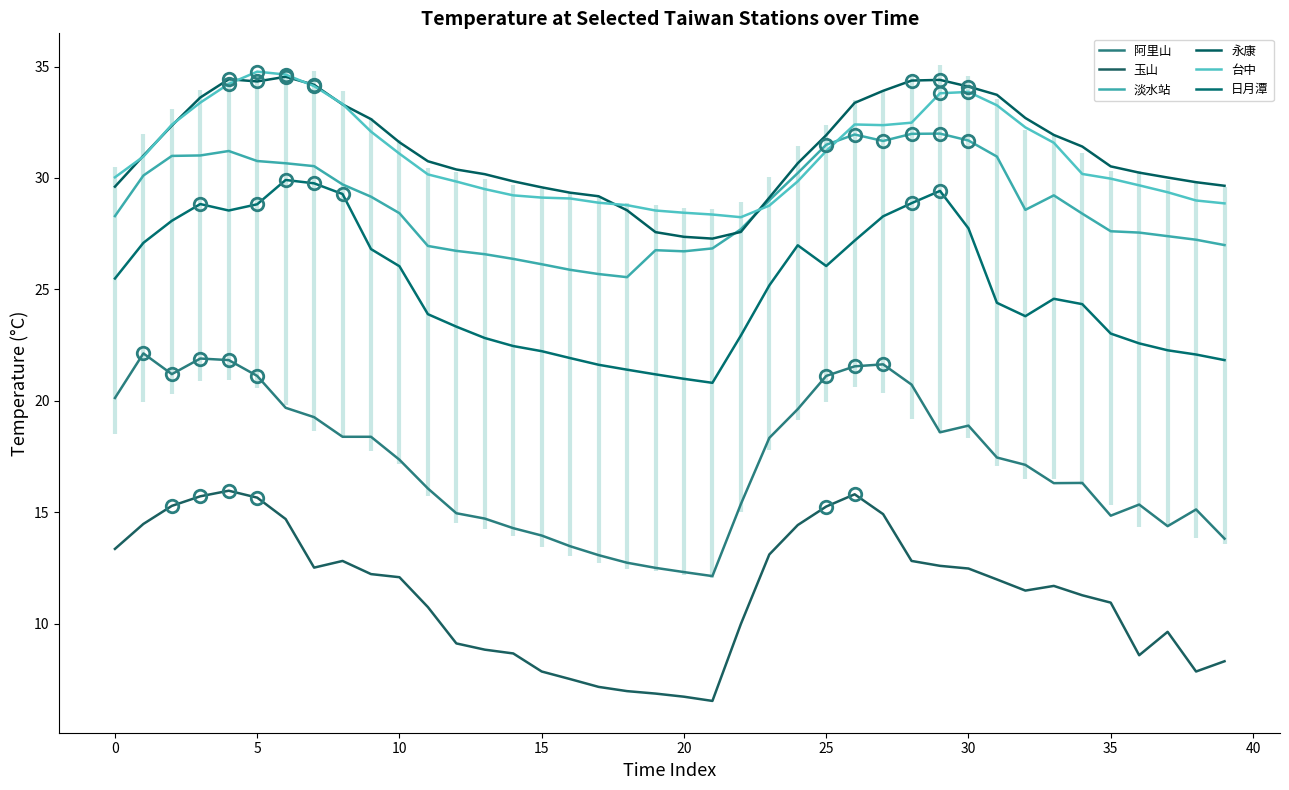

Which series has the largest range (max minus min)?

阿里山